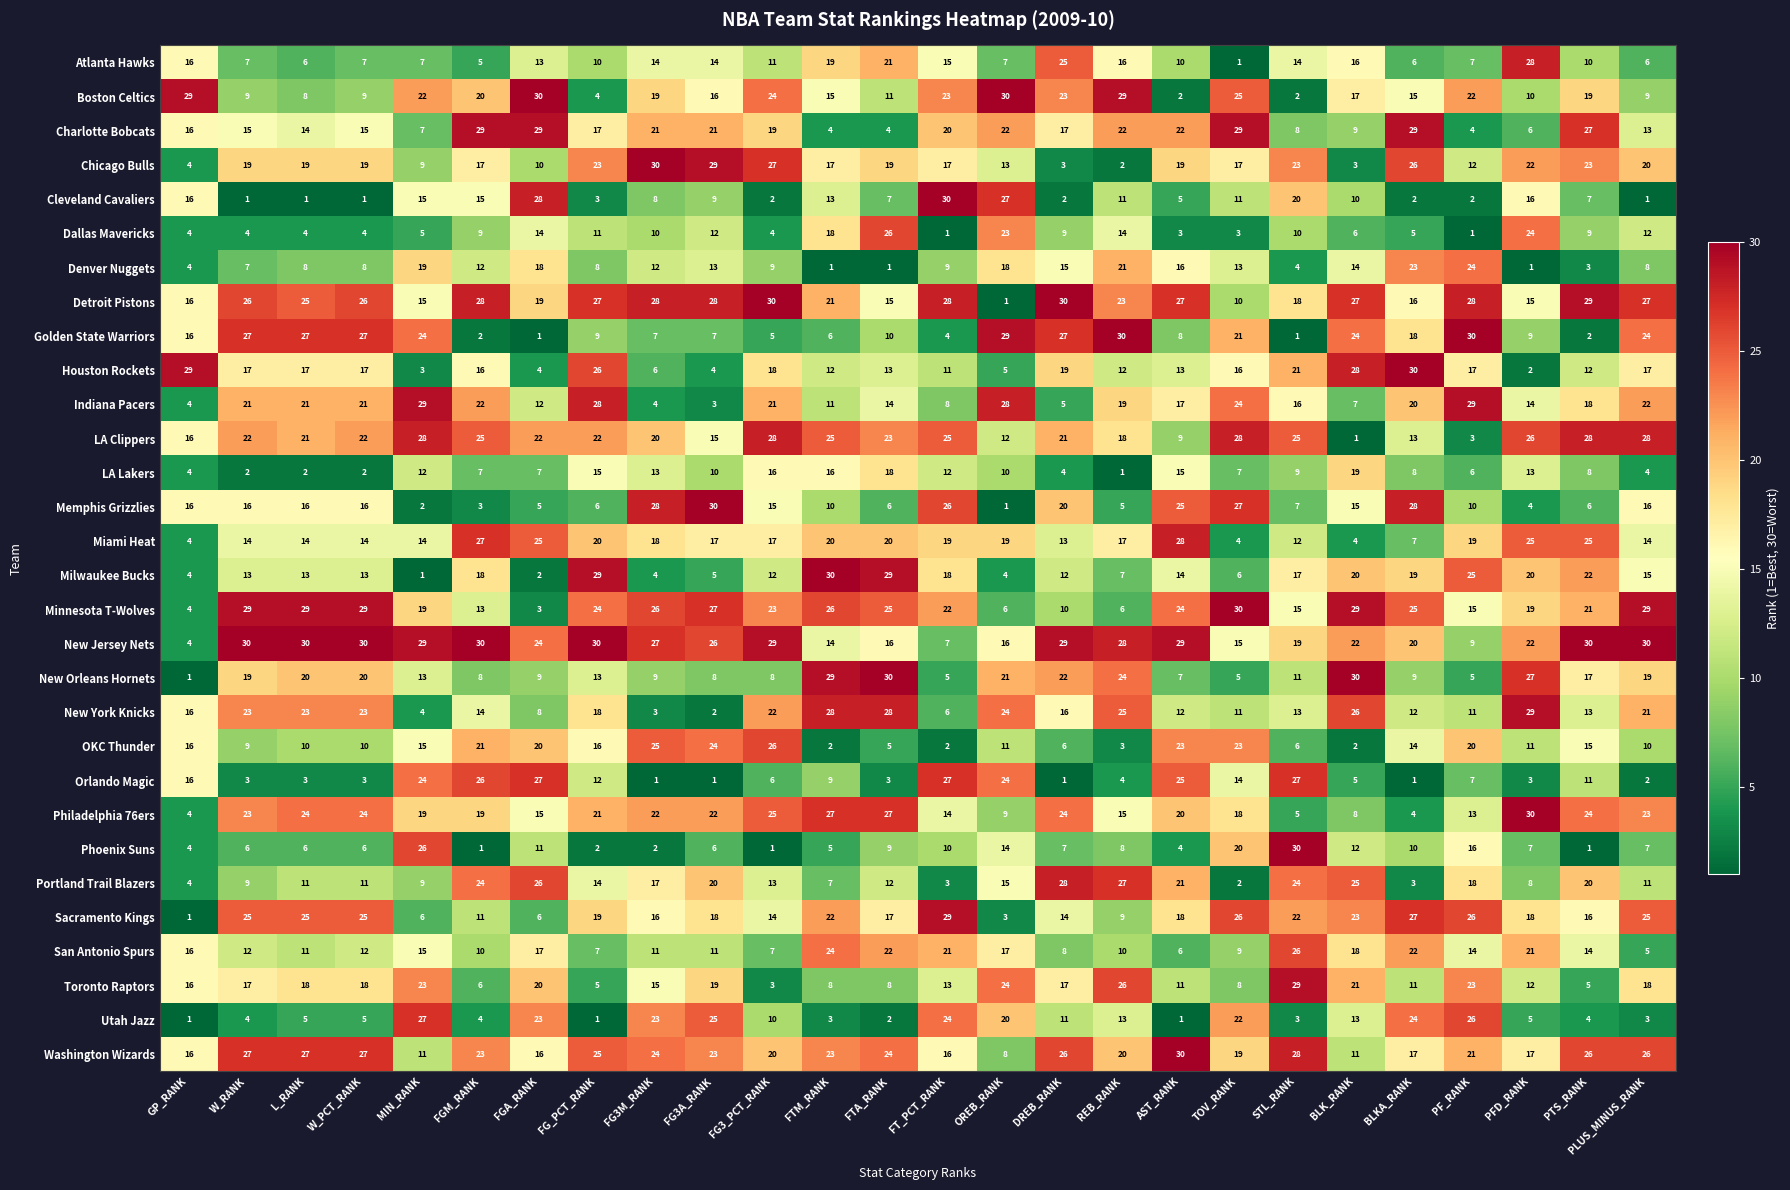

What is the difference between the maximum and minimum values in the OKC Thunder series?

24